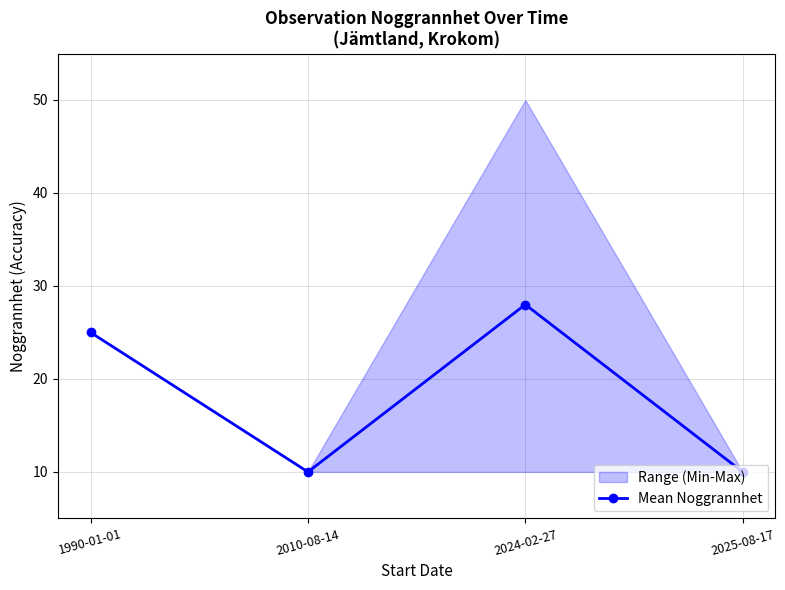

Reading left to right, transcribe all the data shown in this chart.

25	10	28	10